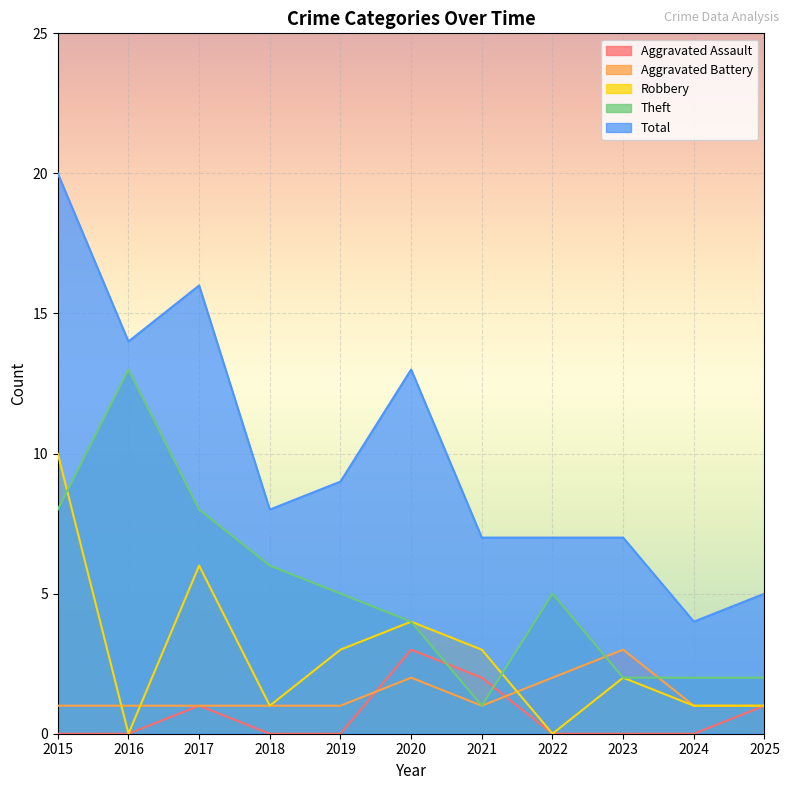

What is the spread (max minus min) of values at 2025?

4